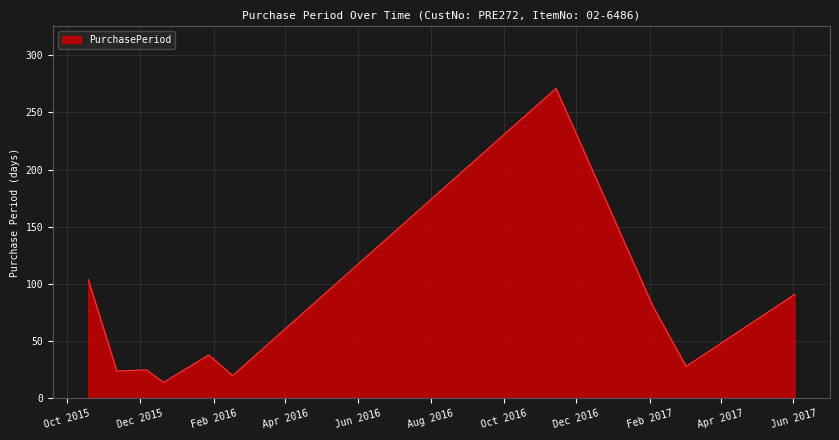

What is the difference between the maximum and minimum values?

257